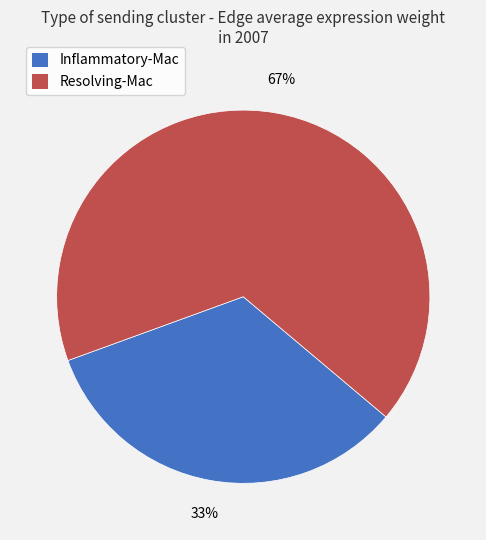

Rank the categories by value from lowest to highest.

Inflammatory-Mac, Resolving-Mac